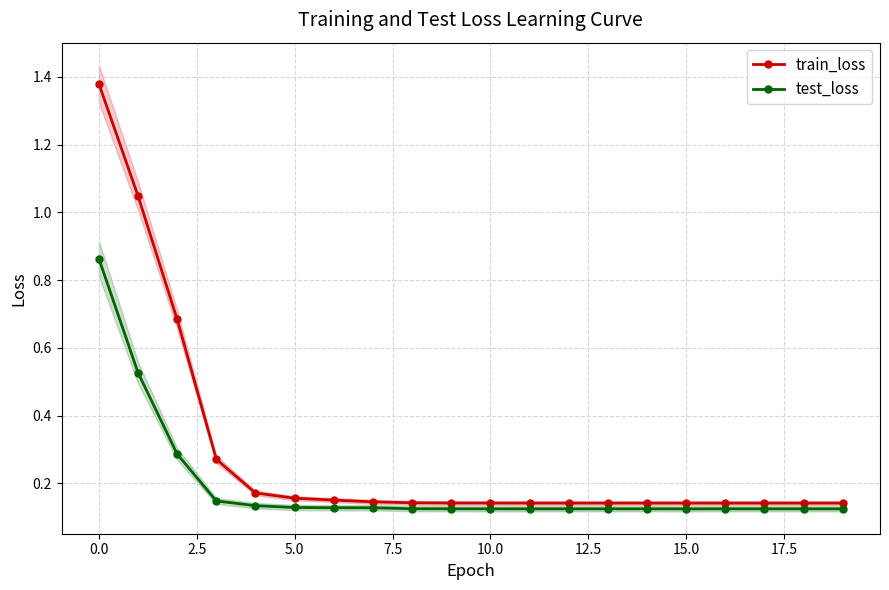

Rank the series by their maximum value, from lowest to highest.

test_loss, train_loss